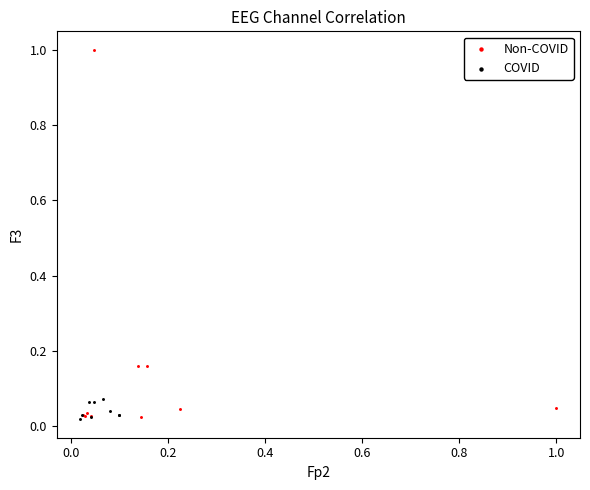

Which series contains the highest Y value?

Non-COVID